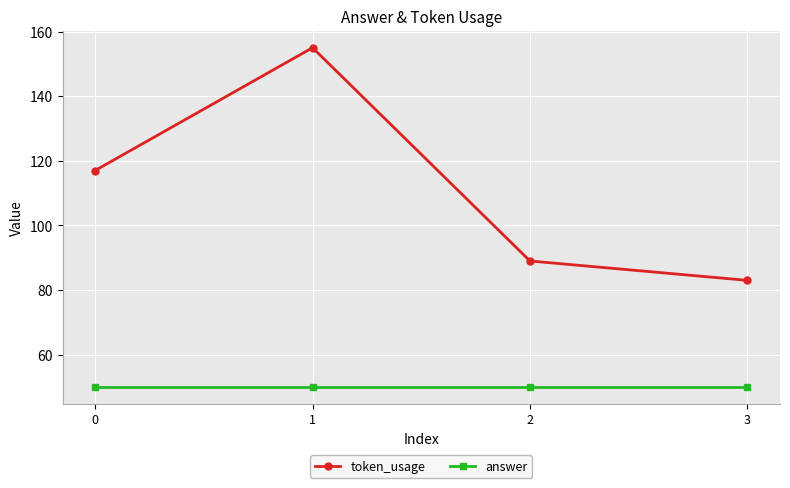

In token_usage, how many points are higher than both neighbors (excluding endpoints)?

1